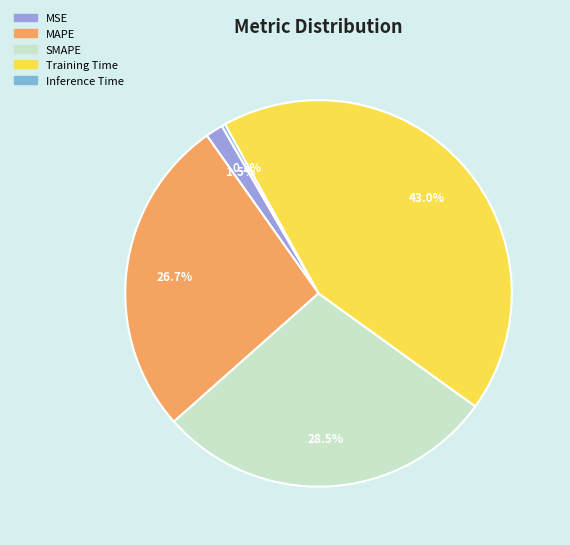

To the nearest percent, what is the difference between the Training Time and MSE slice percentages?

42%